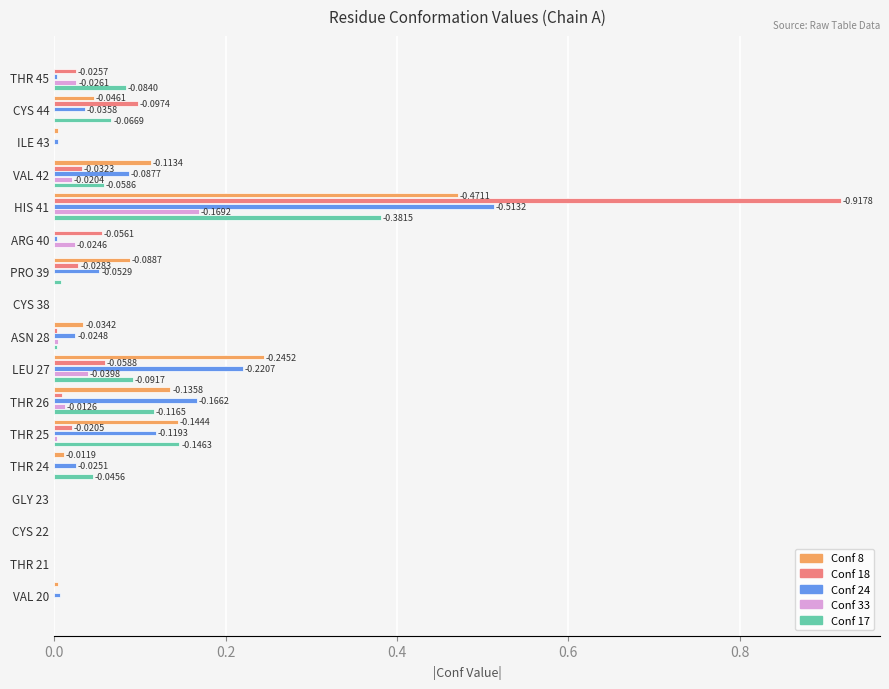

What is the total value across all series at VAL 42?

0.3